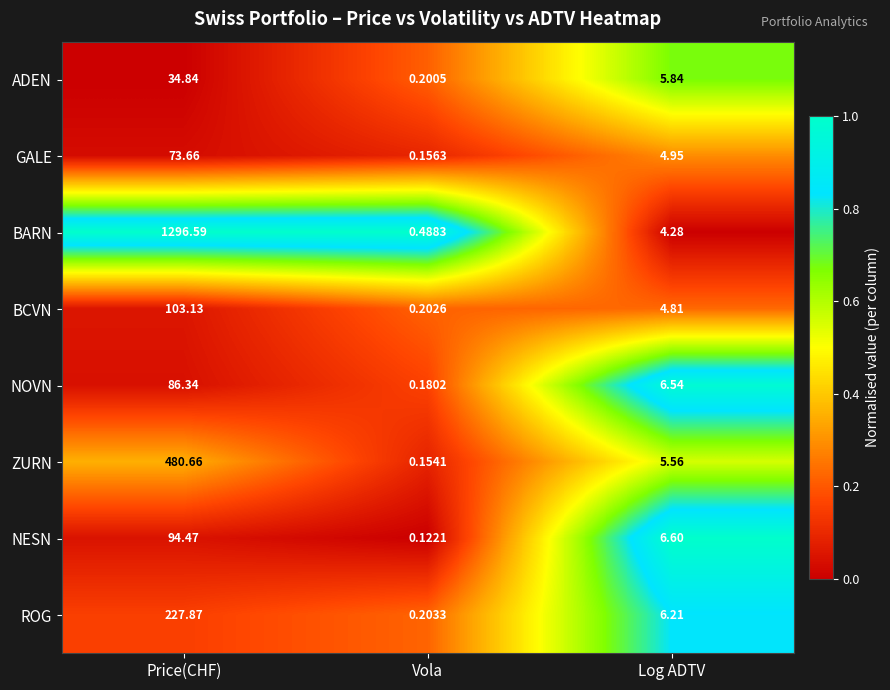

Rank the series by their maximum value, from lowest to highest.

ADEN, GALE, NOVN, NESN, BCVN, ROG, ZURN, BARN